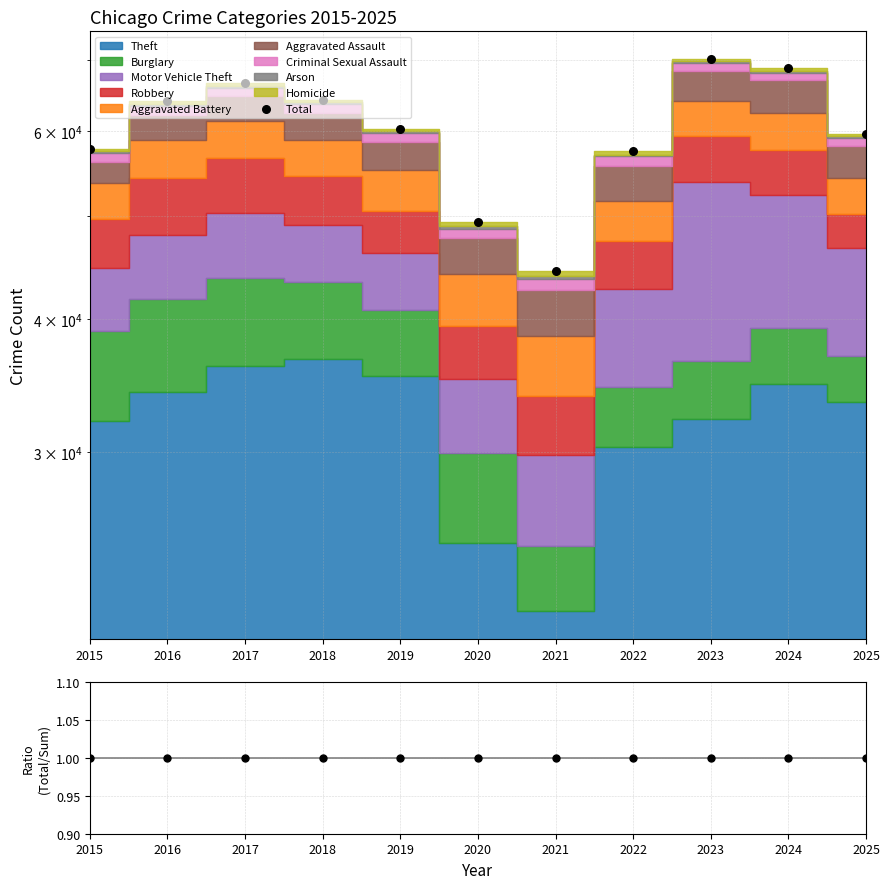

At how many categories does at least one series exceed 39166?

11